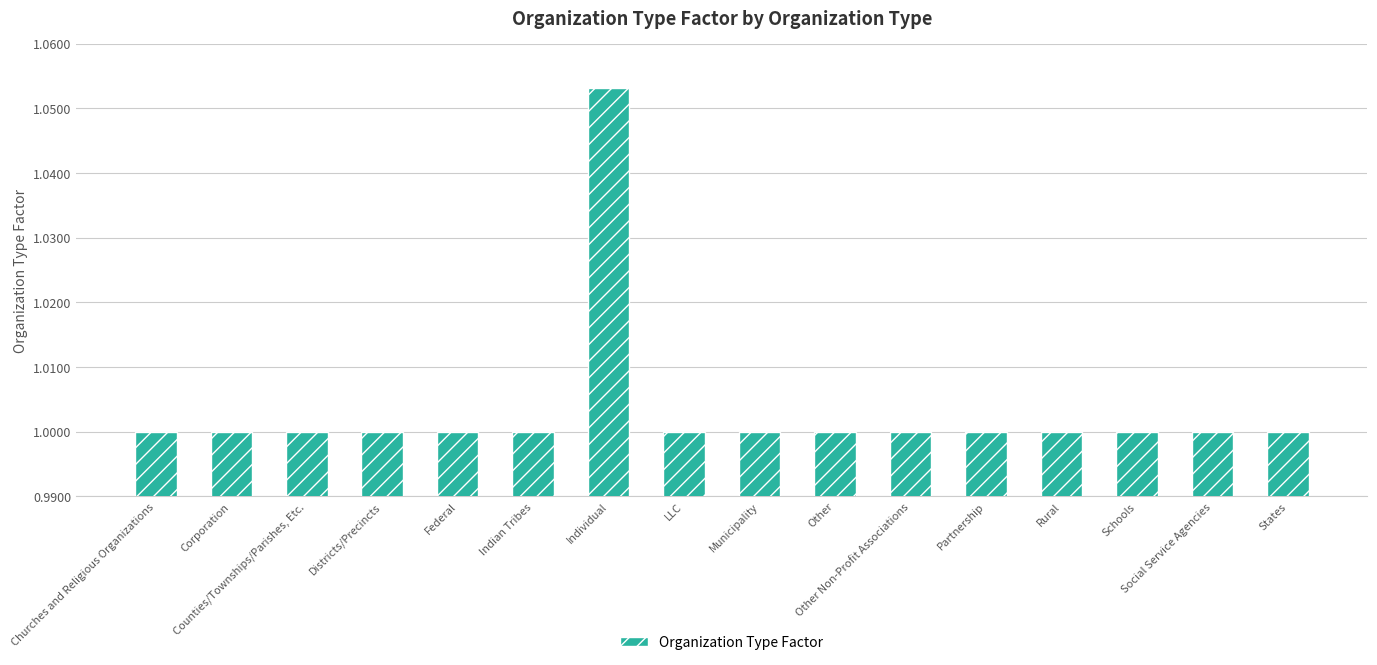

What is the smallest value displayed?

1.0